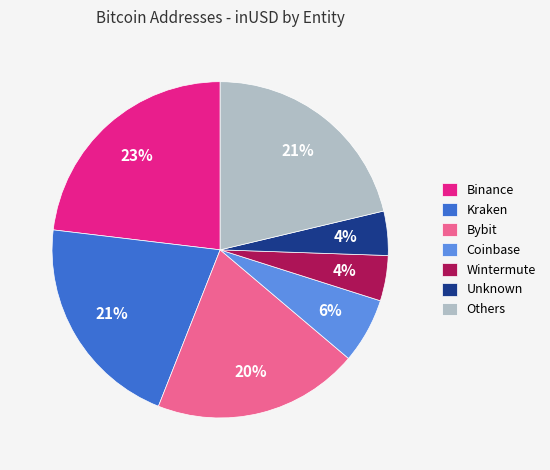

True or false: Binance accounts for 35% of the total.

False